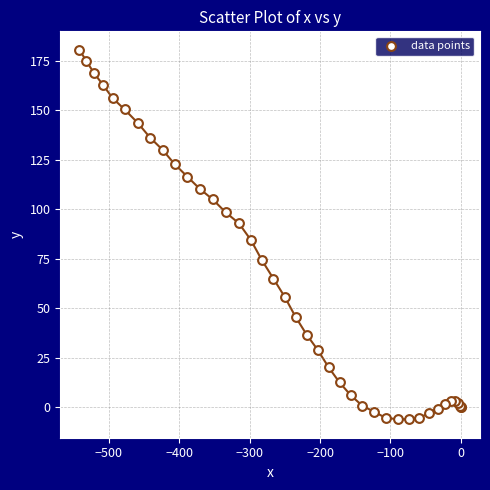

What Y value in the scatter plot is closest to 87?

84.4